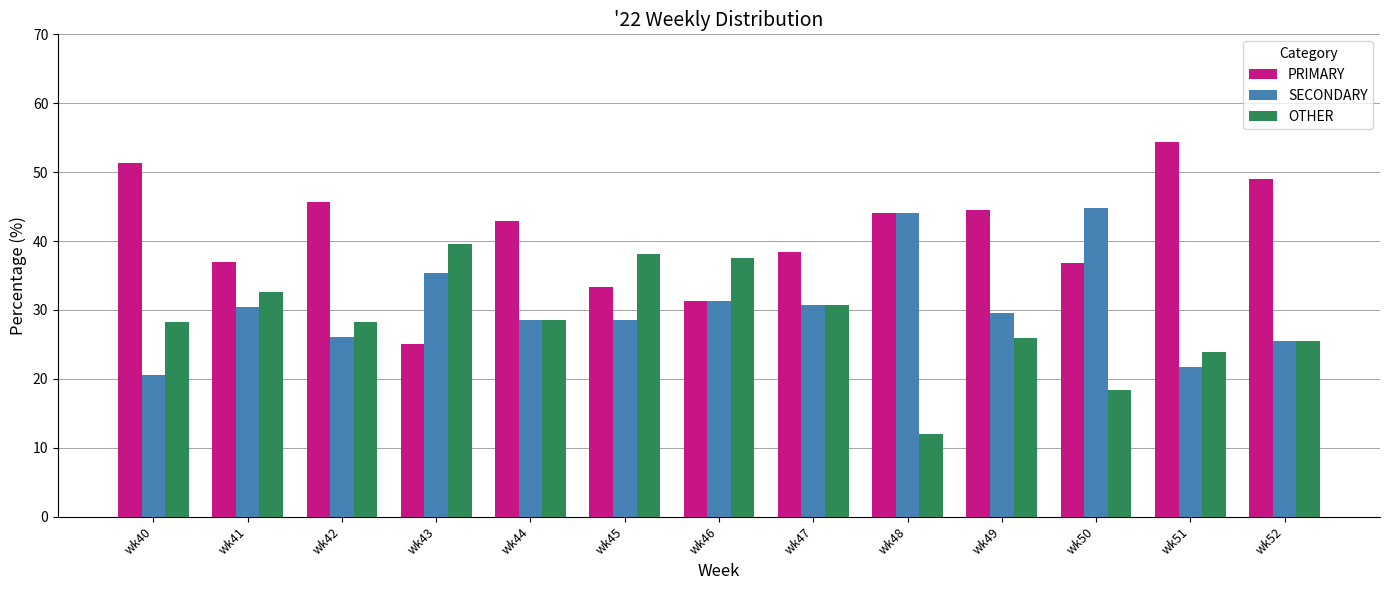

At which label does OTHER reach its minimum?

wk48